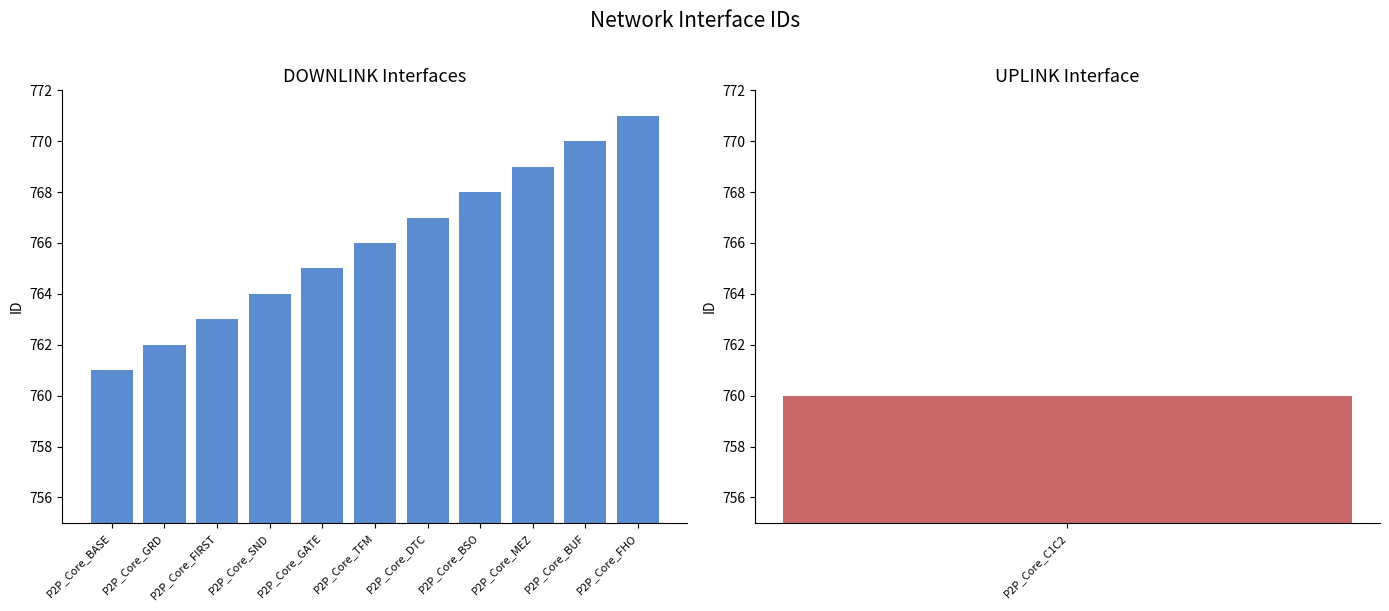

Between P2P_Core_FHO and P2P_Core_GRD, which is larger?

P2P_Core_FHO